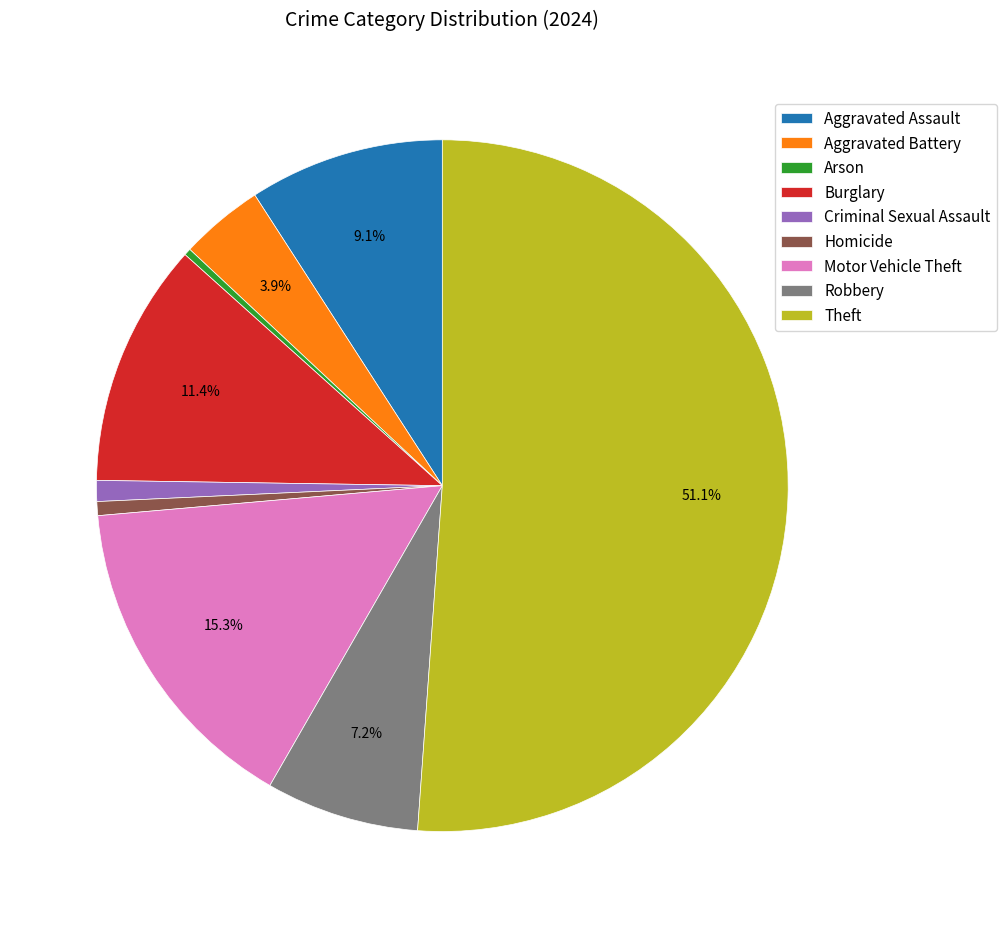

Approximately how many times larger is the value at Burglary compared to Aggravated Battery?

2.9